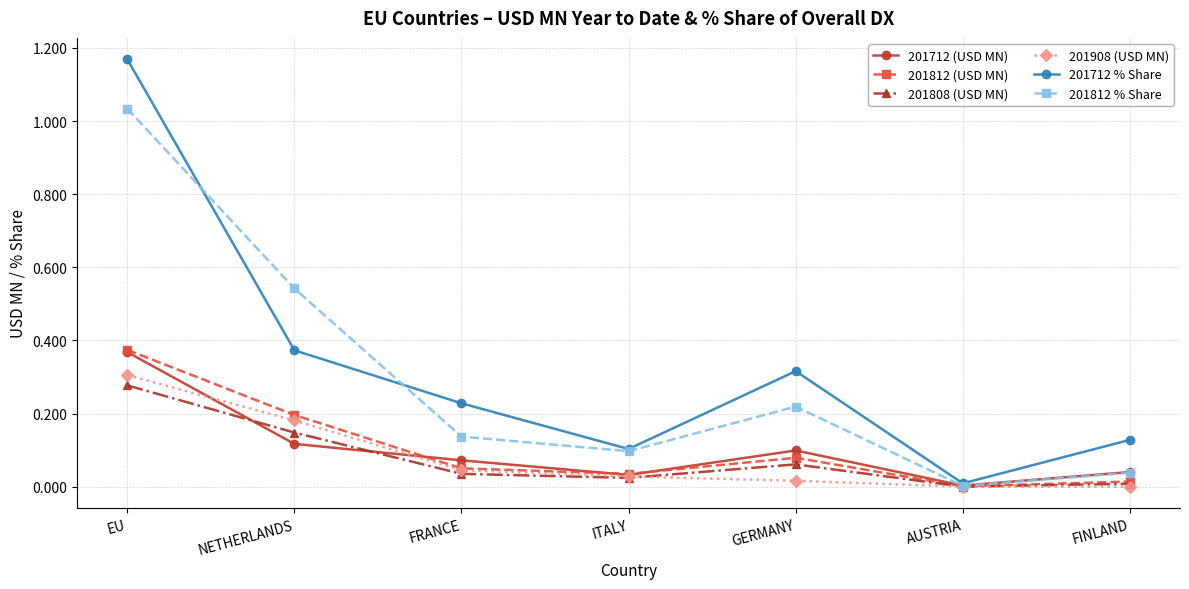

Count the number of categories in the chart.

7